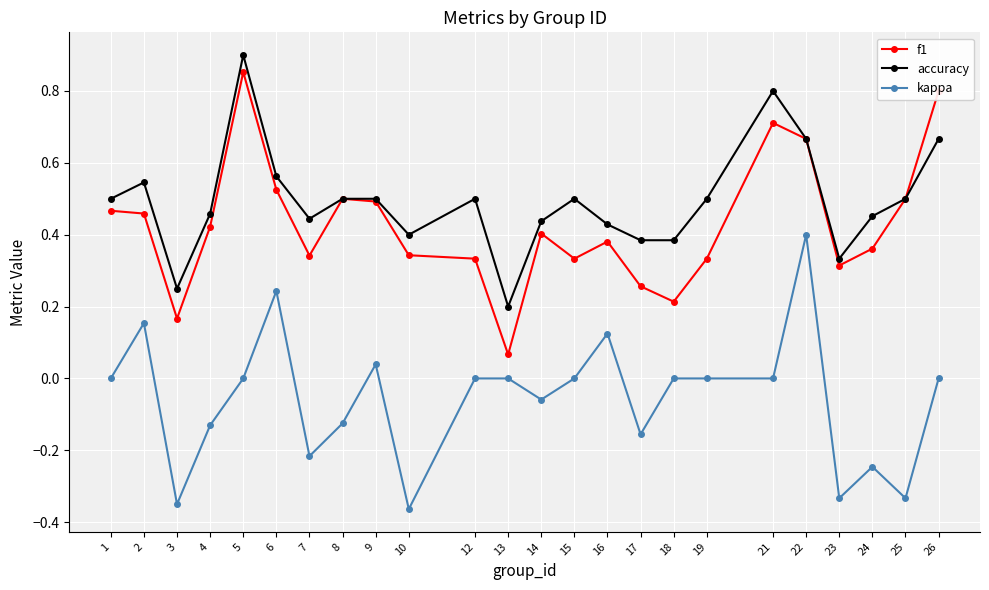

At how many categories does at least one series exceed 0?

24